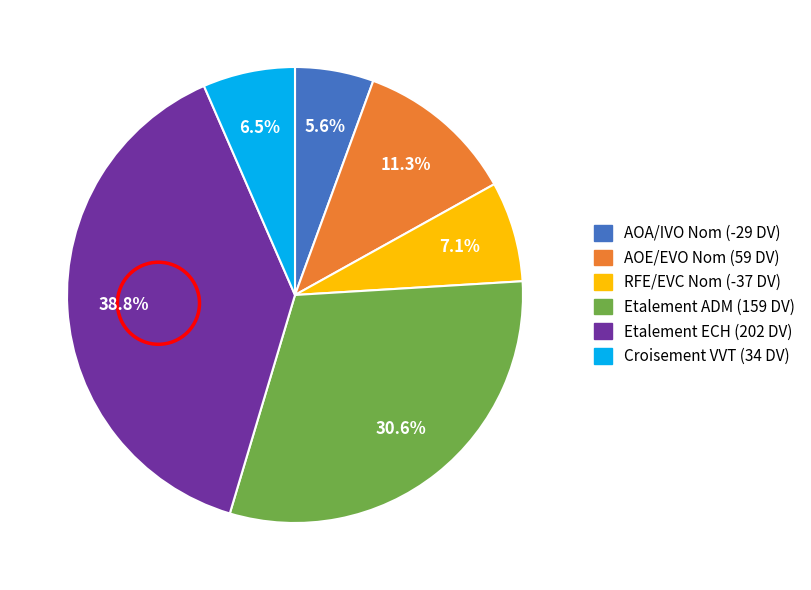

Does any single category account for the majority?

No